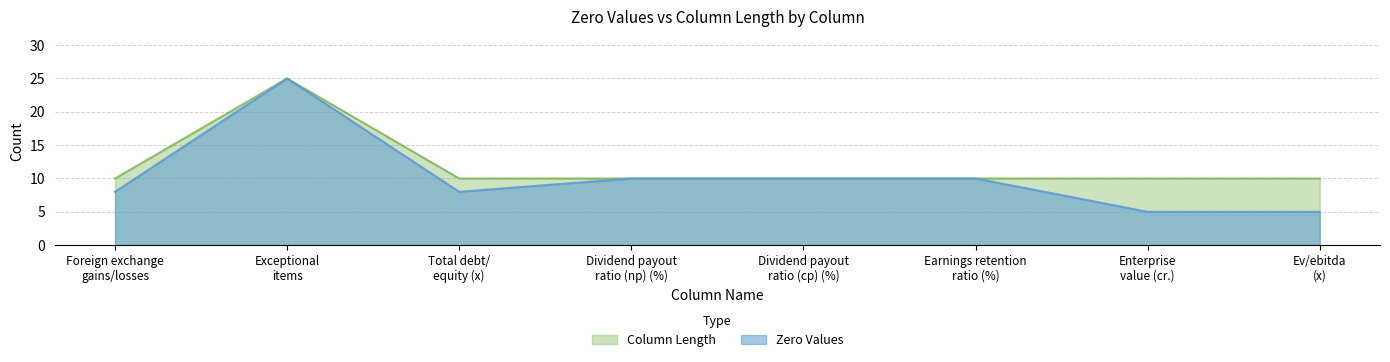

How many distinct data groups are displayed?

2